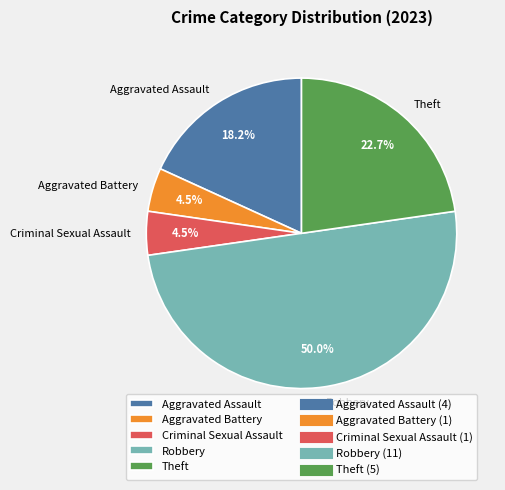

Count the number of slices in the pie.

5